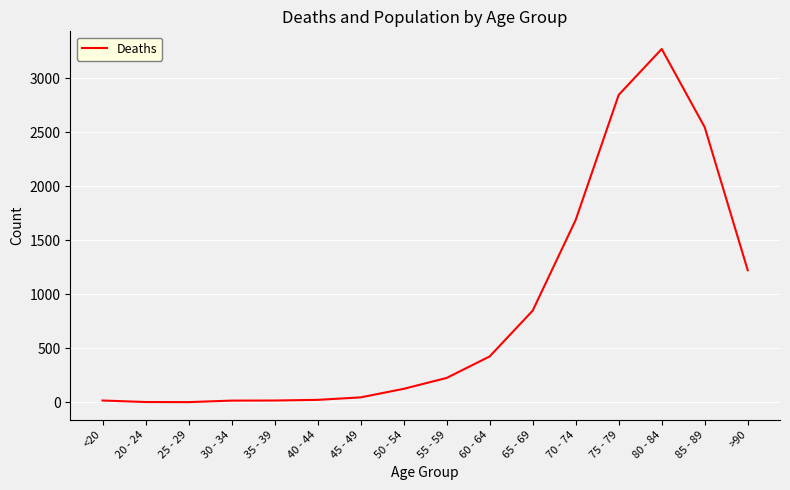

True or false: the data shows 2848 at 75 - 79.

True